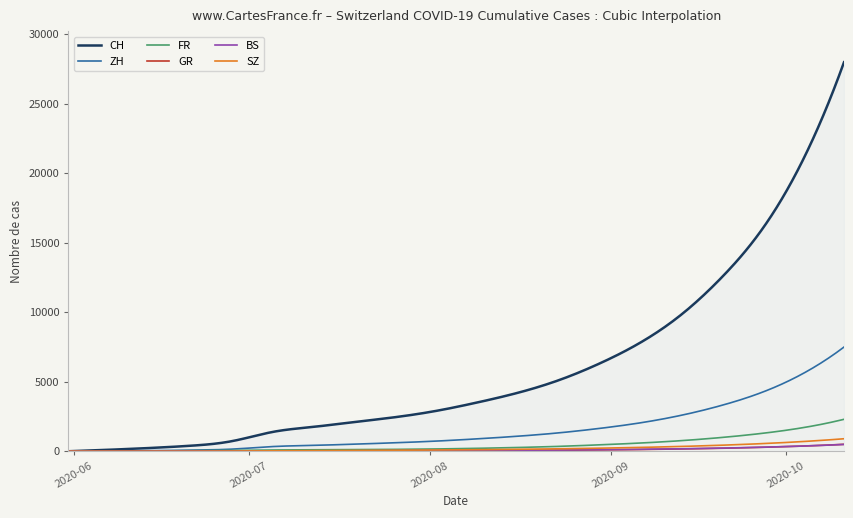

Which series has the widest spread of values?

CH